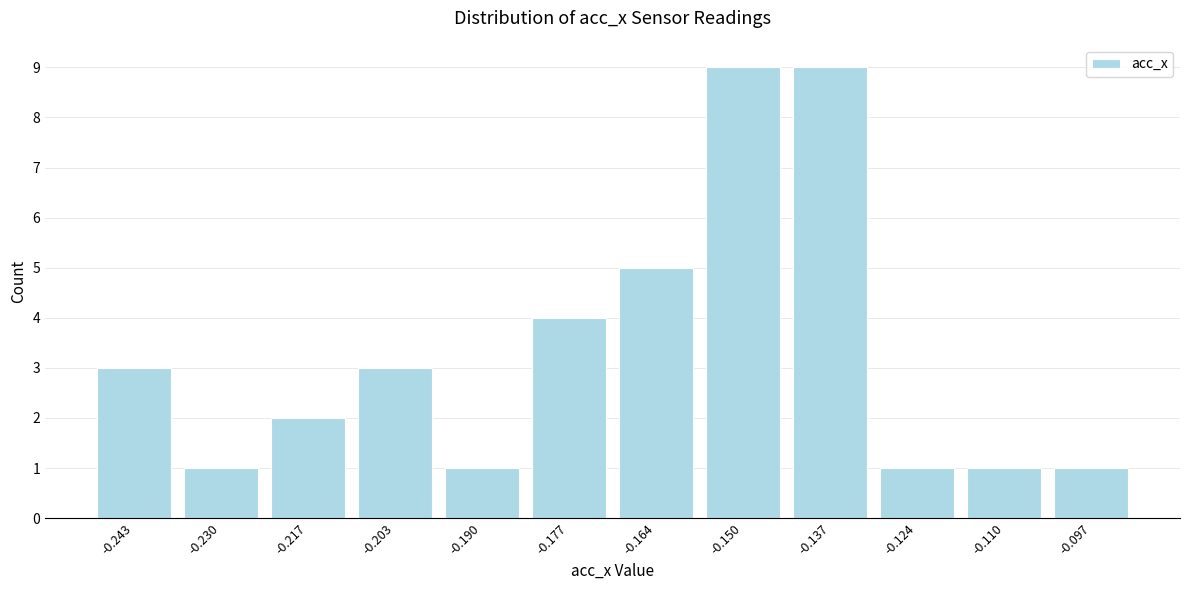

Reading left to right, transcribe this chart: for each bar, give the range it covers on the x-axis and its height. Neither the bar edges nor the heights are printed on the chart, so give them approximately, as read against the axes.

-0.250 to -0.236: 3
-0.236 to -0.224: 1
-0.224 to -0.210: 2
-0.210 to -0.196: 3
-0.196 to -0.184: 1
-0.184 to -0.170: 4
-0.170 to -0.156: 5
-0.156 to -0.144: 9
-0.144 to -0.130: 9
-0.130 to -0.118: 1
-0.118 to -0.104: 1
-0.104 to -0.090: 1